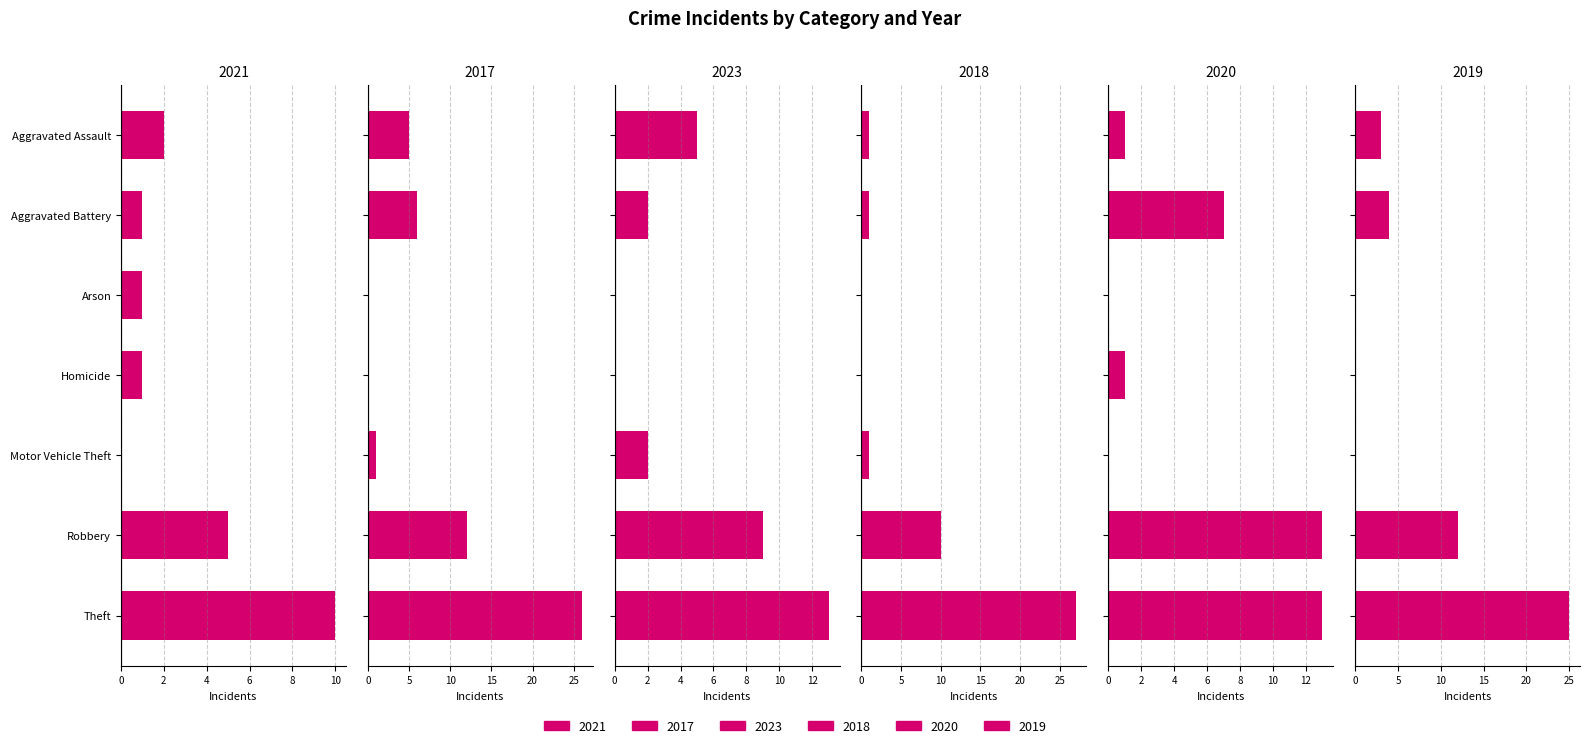

Which series has the widest spread of values?

2018